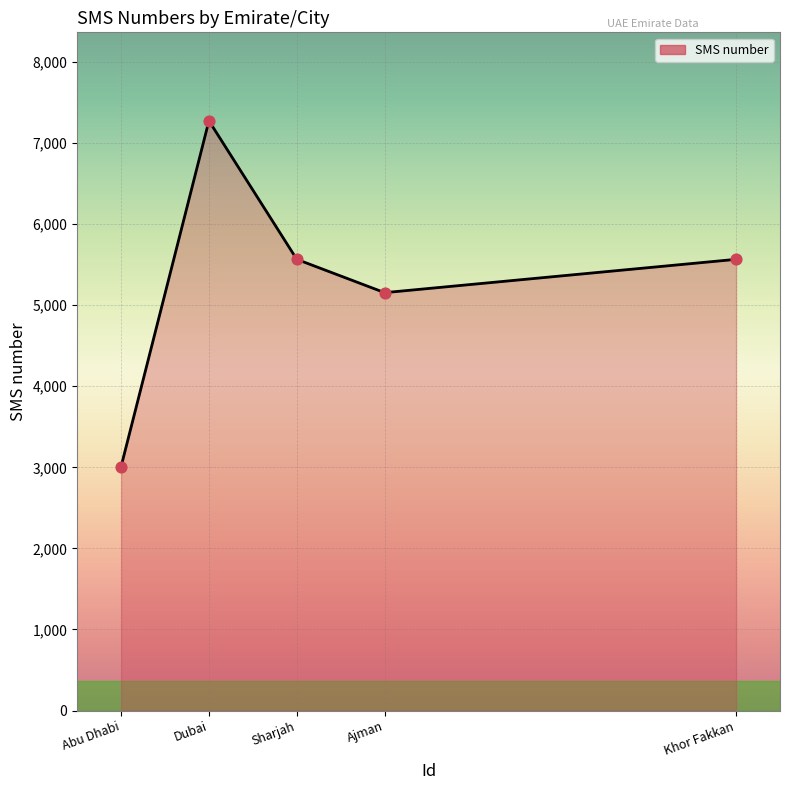

Between Dubai and Abu Dhabi, which is larger?

Dubai